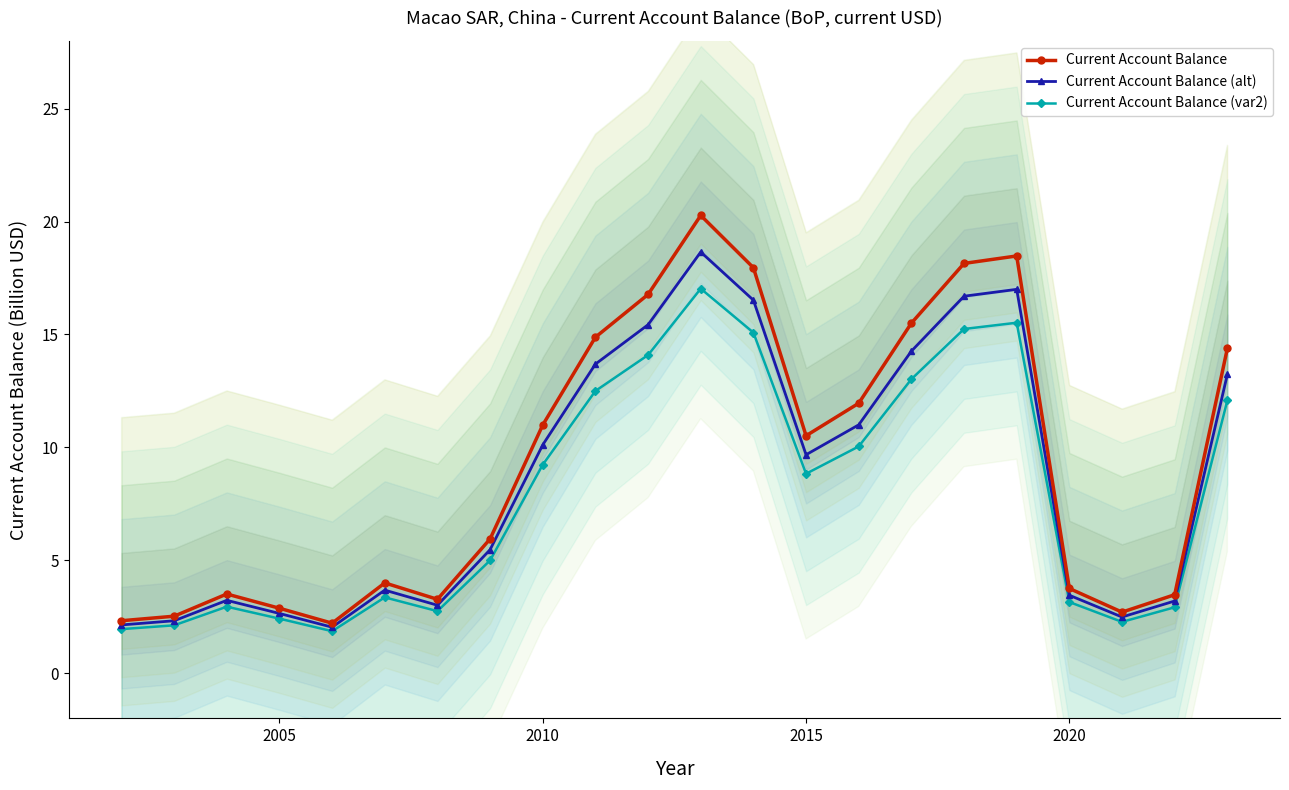

Reading left to right, list all the values displayed in this chart.

Current Account Balance: 2.3	2.5	3.5	2.9	2.2	4.0	3.3	5.9	11.0	14.9	16.8	20.3	18.0	10.5	12.0	15.5	18.1	18.5	3.8	2.7	3.5	14.4
Current Account Balance (alt): 2.1	2.3	3.2	2.6	2.0	3.7	3.0	5.5	10.1	13.7	15.4	18.7	16.5	9.7	11.0	14.3	16.7	17.0	3.5	2.5	3.2	13.2
Current Account Balance (var2): 2.0	2.1	2.9	2.4	1.9	3.4	2.7	5.0	9.2	12.5	14.1	17.0	15.1	8.8	10.0	13.0	15.2	15.5	3.2	2.3	2.9	12.1